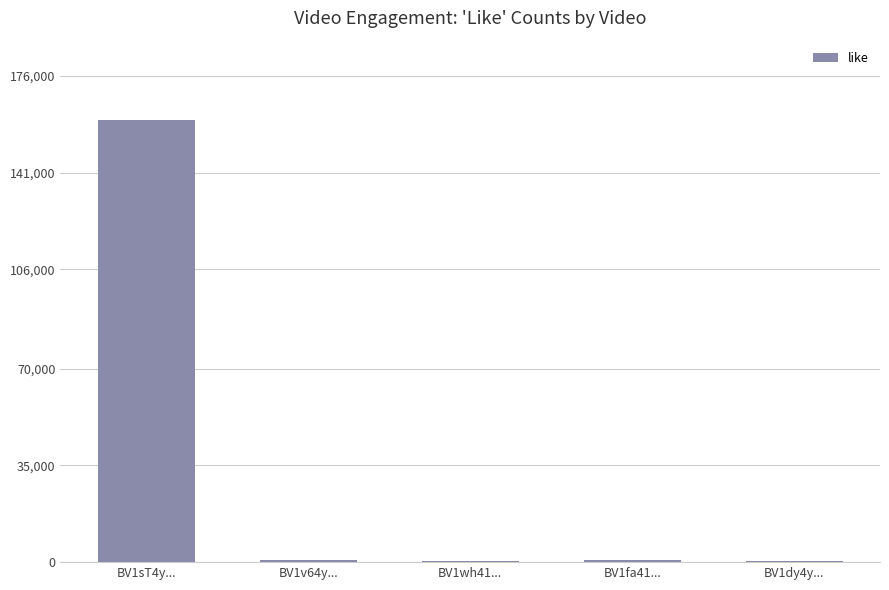

Are the bars grouped side by side (vs. stacked)?

No